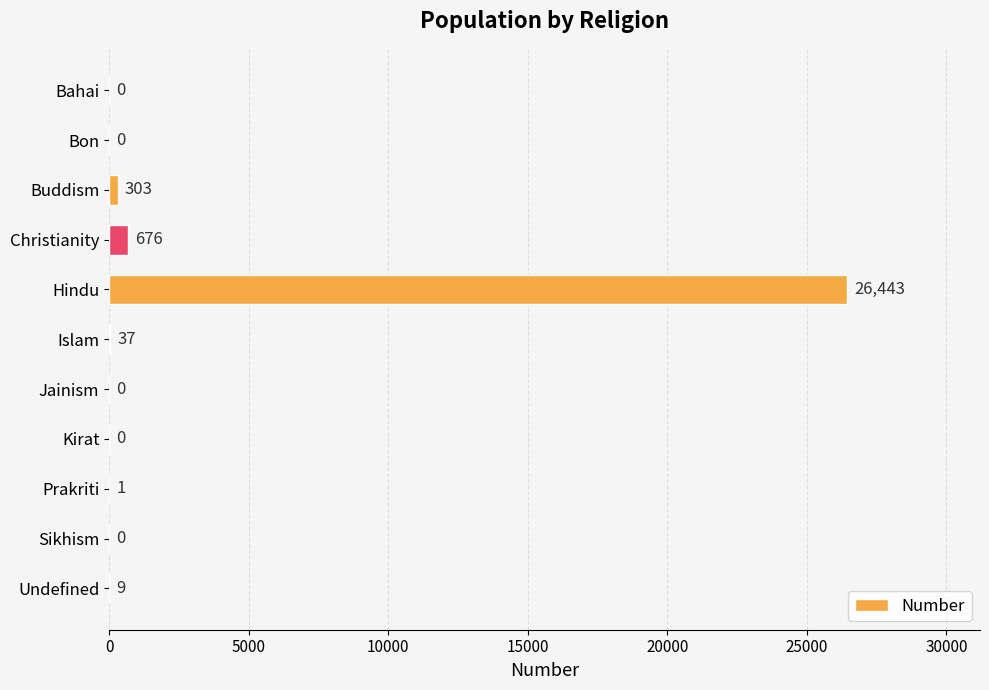

What is the approximate value at Buddism, to the nearest 50?

300